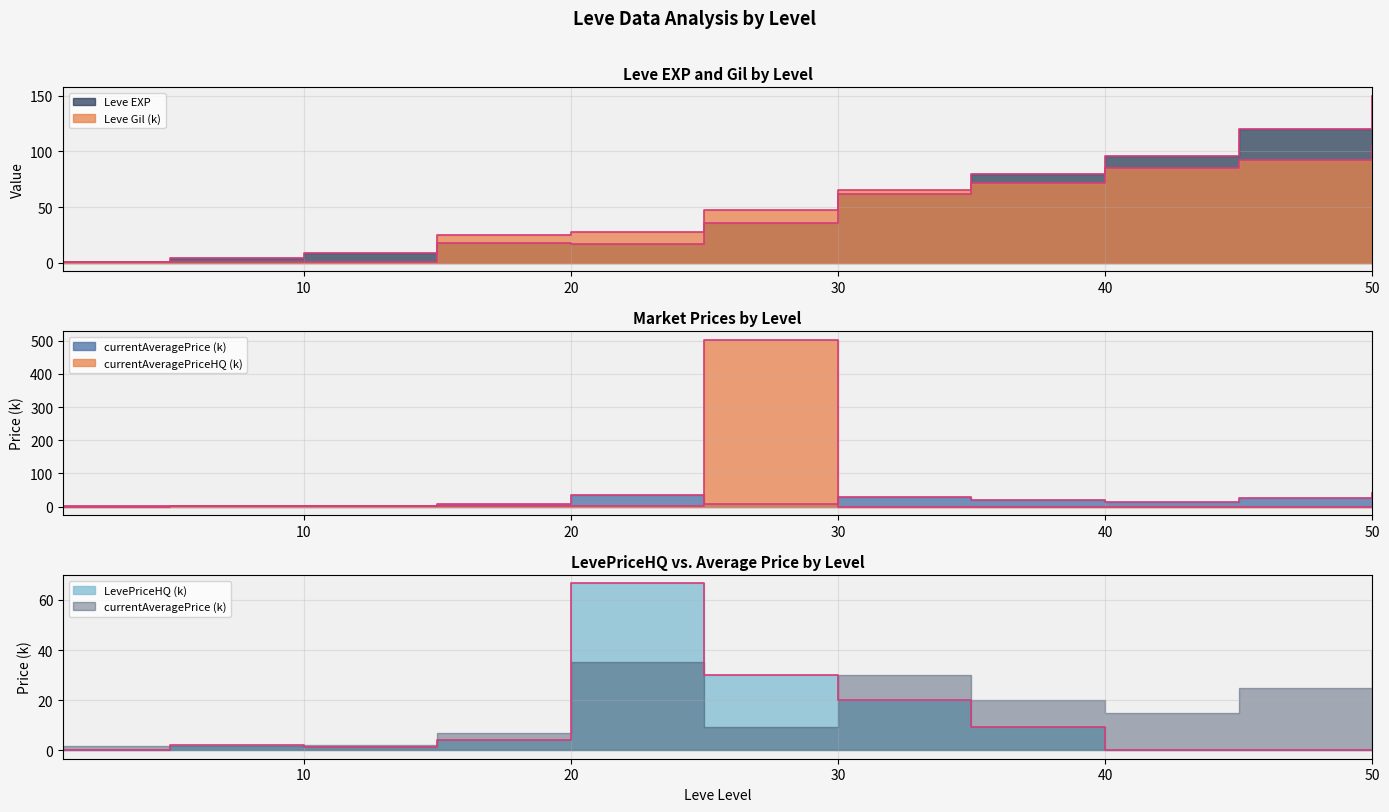

What is the difference between the maximum and minimum values in the Leve EXP series?

149.0